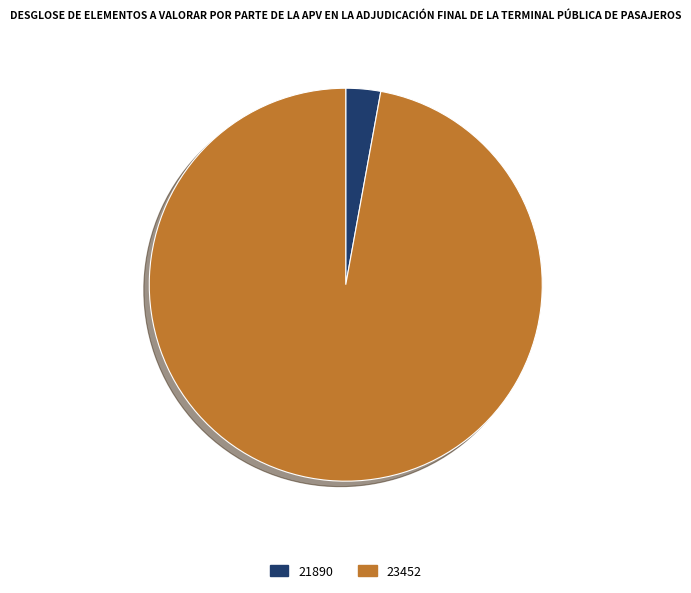

Is it true that 21890 is 3% of the pie?

True